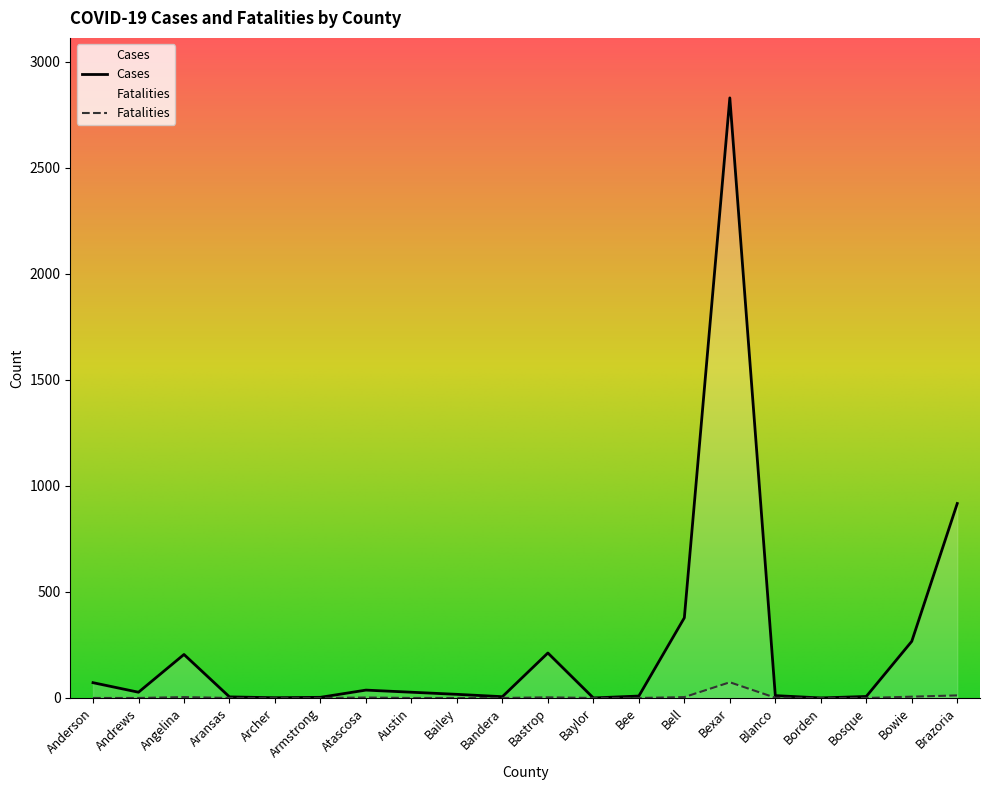

What is the highest value of the Fatalities series?

74